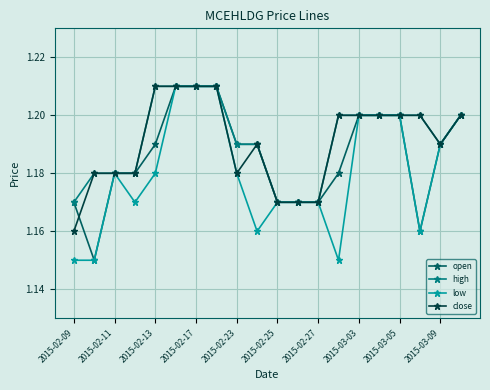

How many low values are between 1 and 2?

20